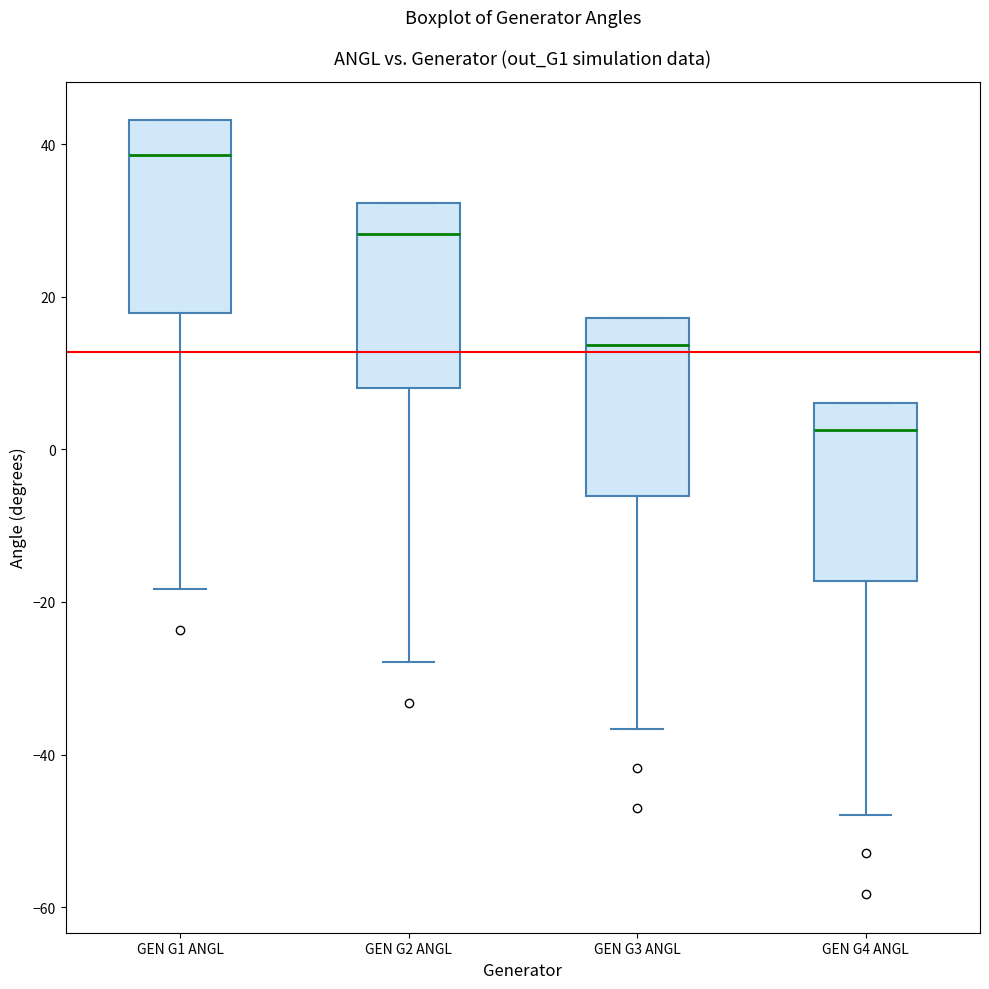

Which box's median line is the highest?

GEN G1 ANGL